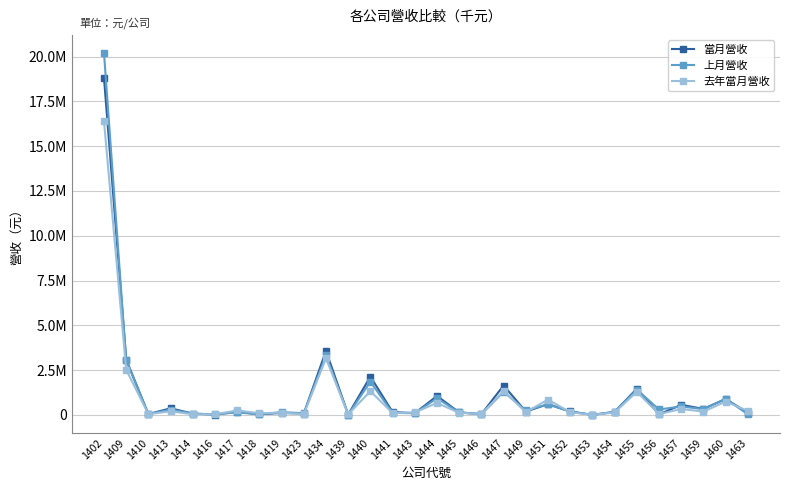

Is this an area chart (filled region under the line)?

No